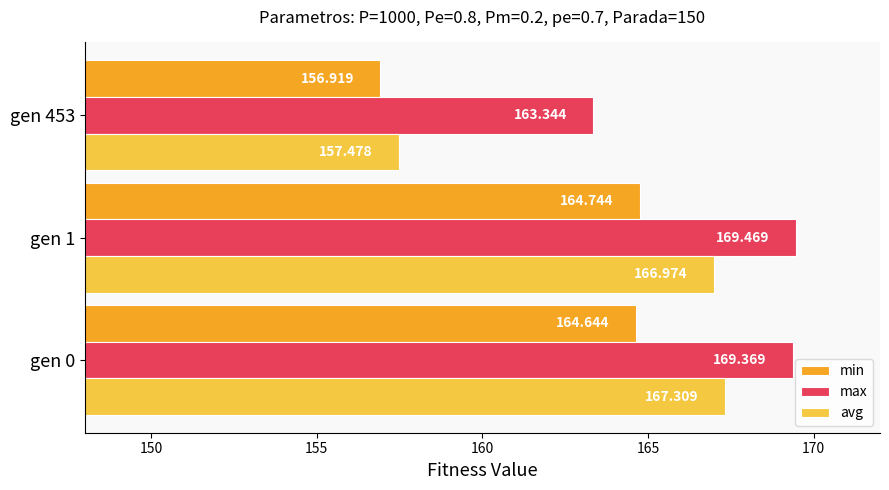

Which series has the largest range (max minus min)?

avg